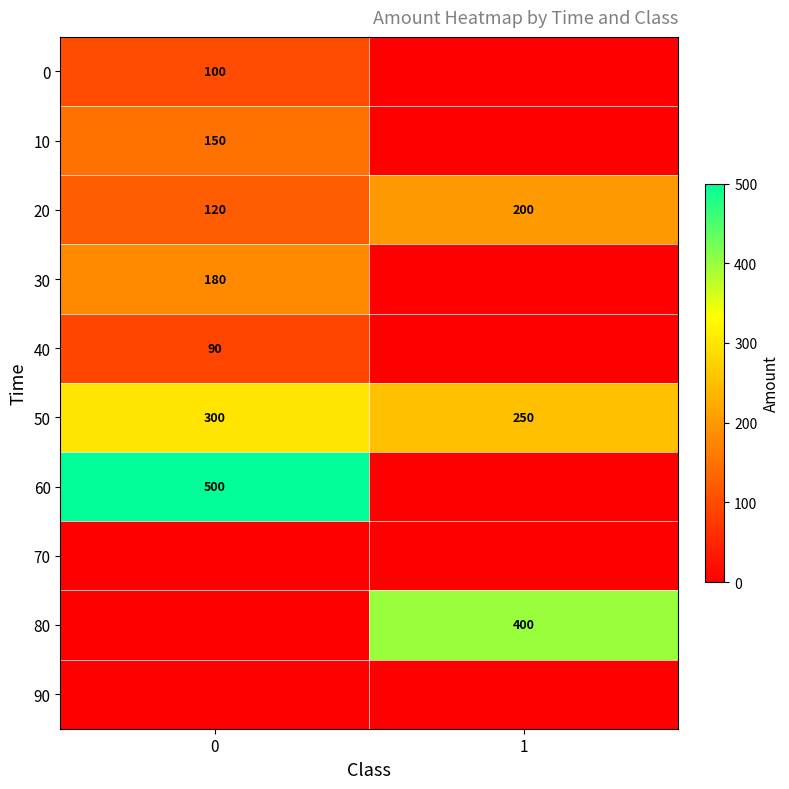

The value of 80 at 1 is 267. True or false?

False